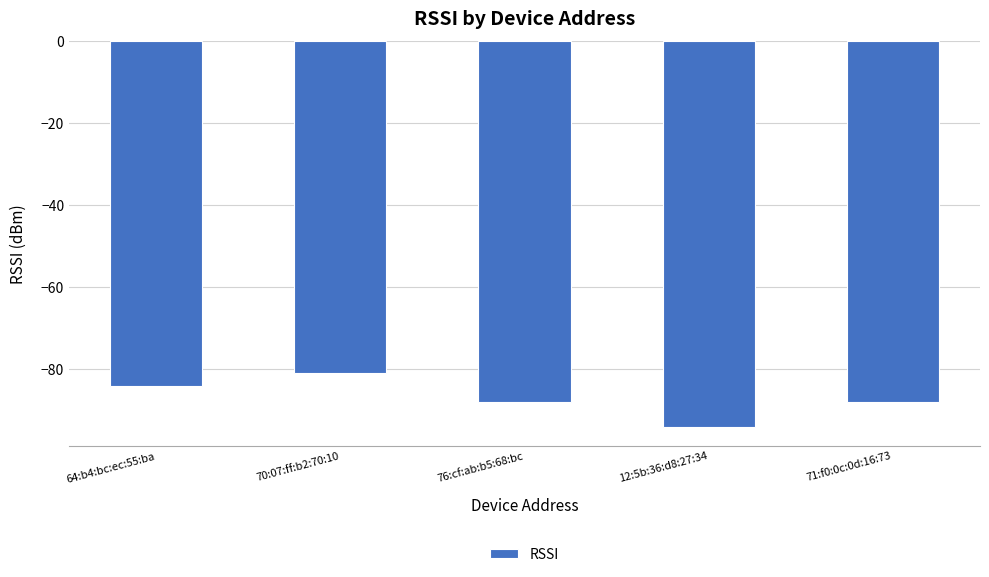

Which has a higher value, 76:cf:ab:b5:68:bc or 64:b4:bc:ec:55:ba?

64:b4:bc:ec:55:ba